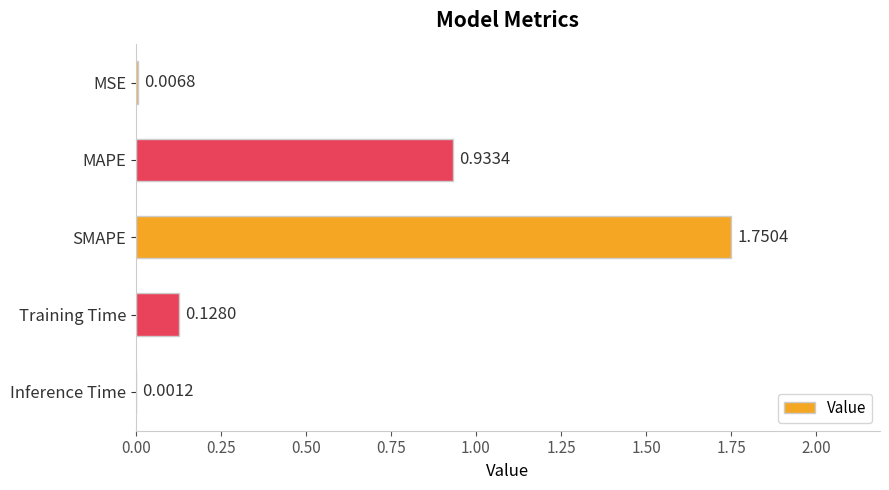

At which category does the chart reach its peak across all series?

SMAPE